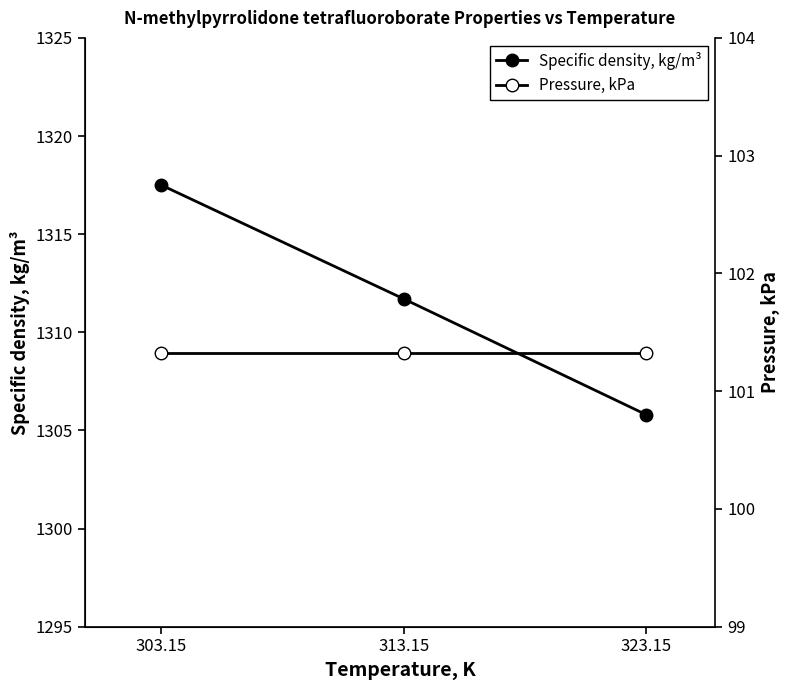

What is the value of the Specific density, kg/m³ point at the 2nd from the left?

1311.7